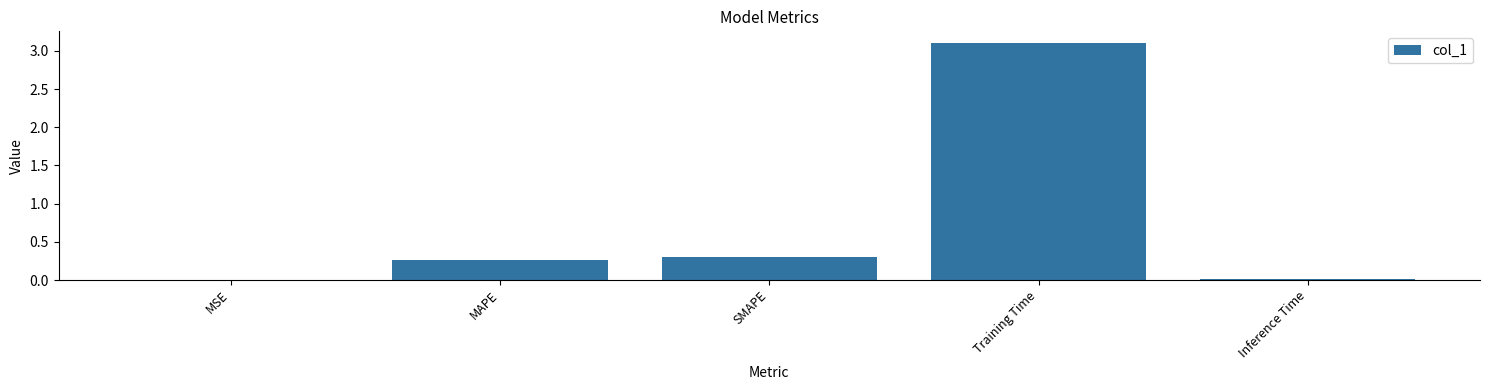

What is the sum of all values?

3.7